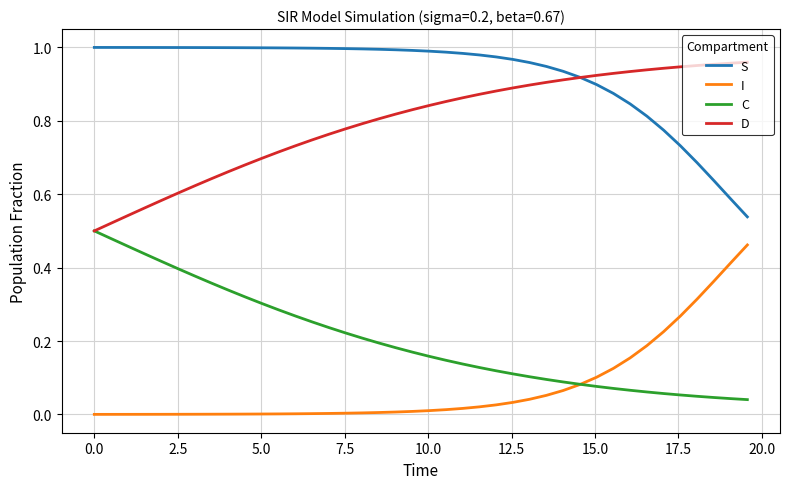

True or false: D and I cross at least once.

False